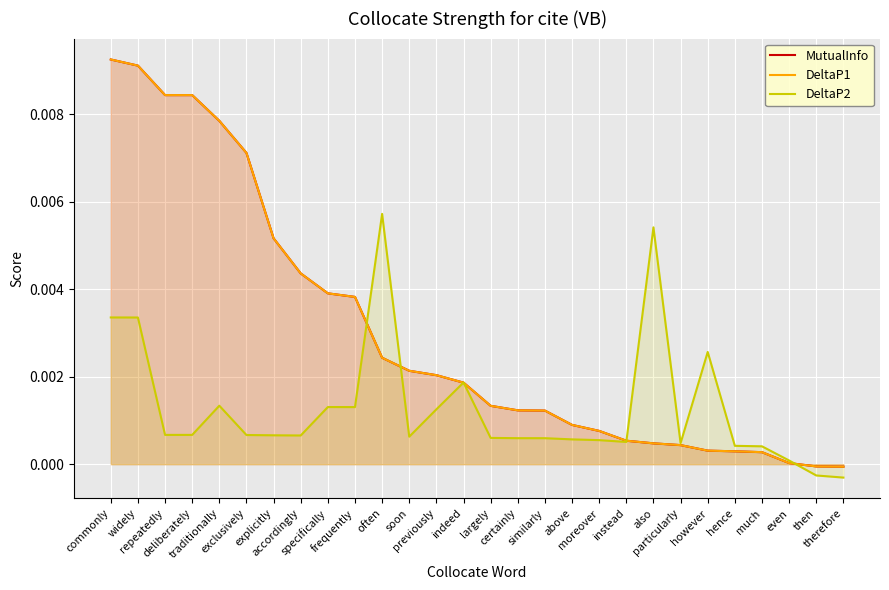

True or false: DeltaP2 has a value of 0.0 at above.

True